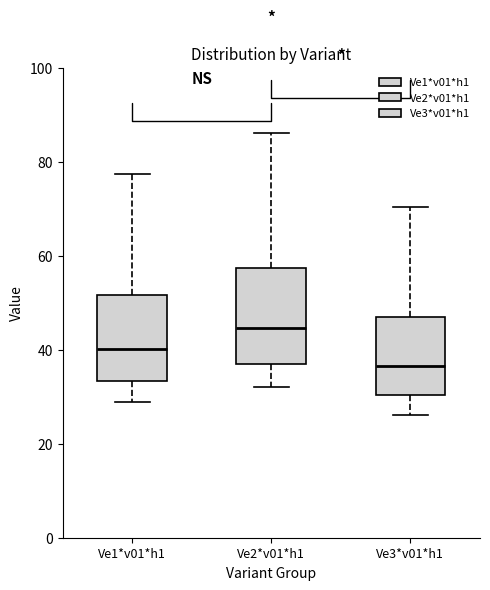

Reading left to right, transcribe this box plot: for each box, give where its median line is, the range the box spans, and where its two whiskers end, as read against the y-axis. The values are not printed on the chart, so give them approximately, as read against the axis.

Ve1*v01*h1: median 40, box 34 to 52, whiskers 28 to 78
Ve2*v01*h1: median 44, box 36 to 58, whiskers 32 to 86
Ve3*v01*h1: median 36, box 30 to 46, whiskers 26 to 70